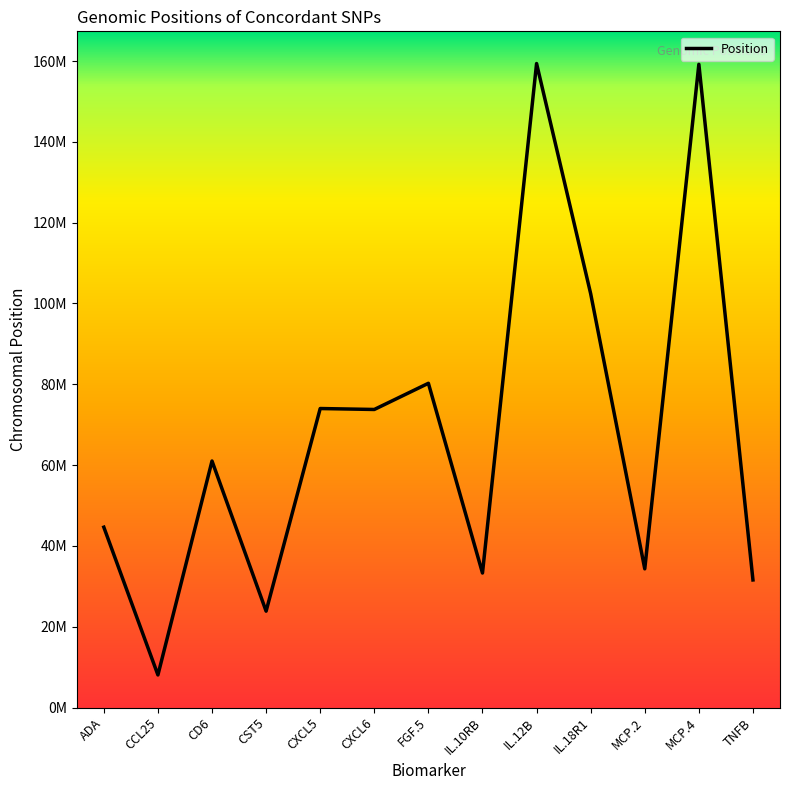

List the labels in order of value, smallest first.

CCL25, CST5, TNFB, IL.10RB, MCP.2, ADA, CD6, CXCL6, CXCL5, FGF.5, IL.18R1, MCP.4, IL.12B